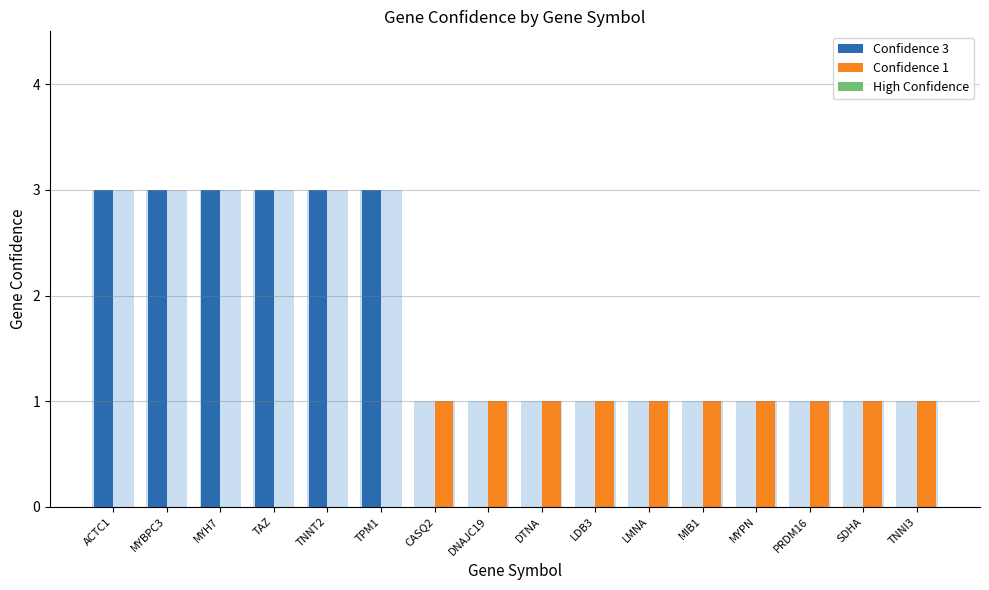

Is the value of Confidence 3 at ACTC1 greater than the value of High Confidence at LMNA?

Yes